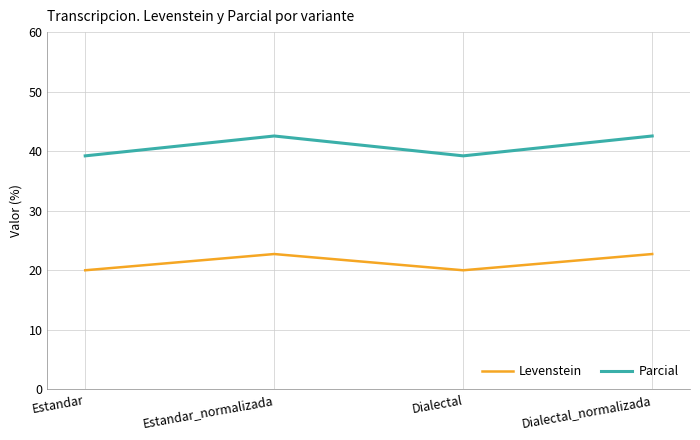

Which series has the largest total across all categories?

Parcial